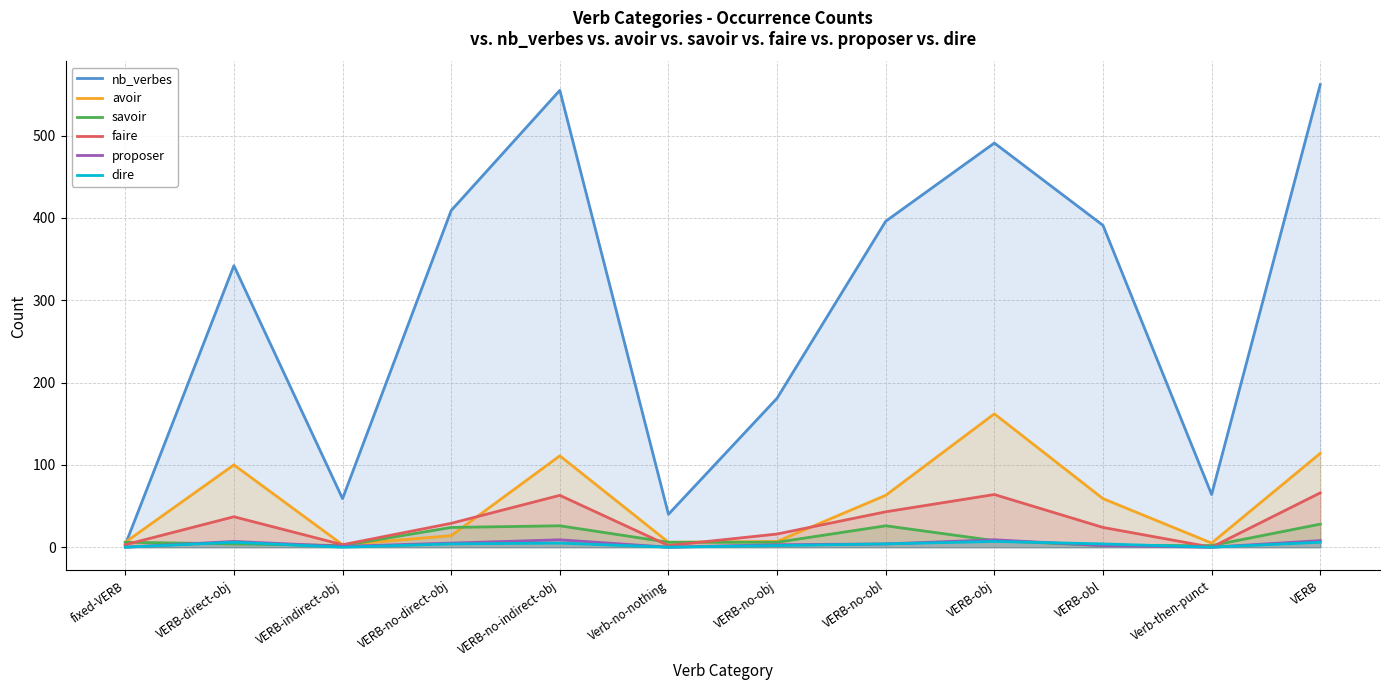

Which series has the largest range (max minus min)?

nb_verbes